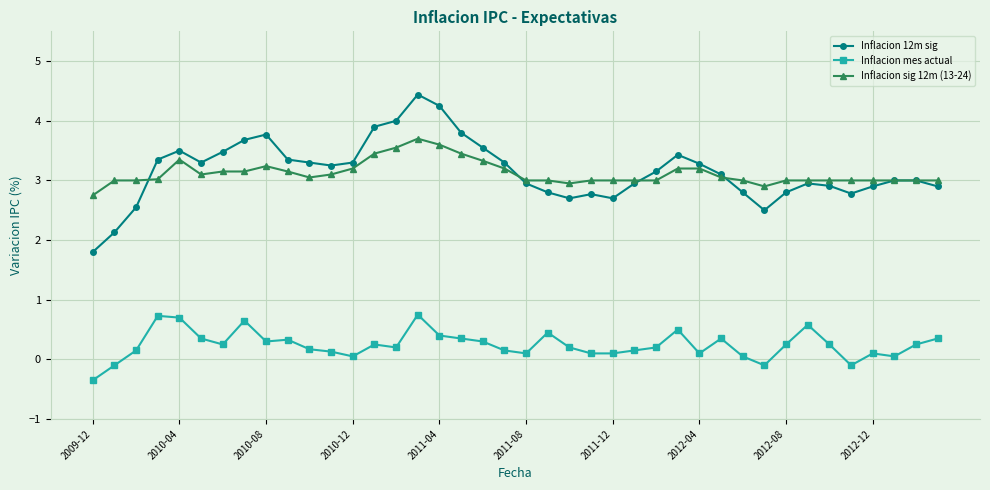

What is the maximum value for Inflacion sig 12m (13-24)?

3.7